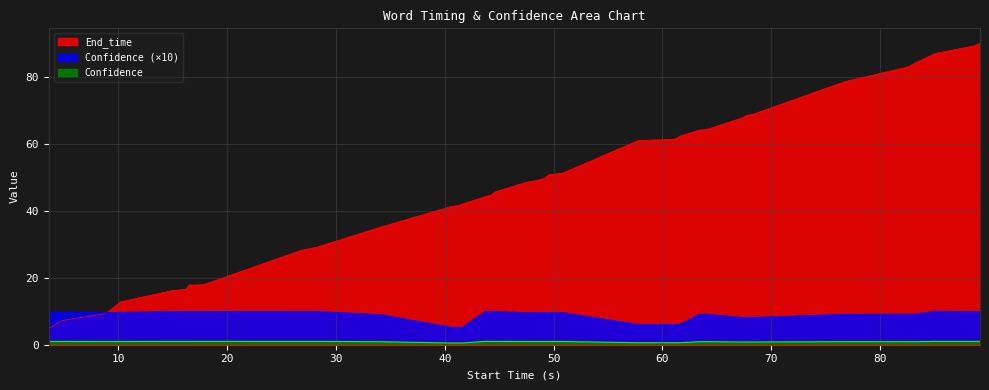

What is the highest value of the End_time series?

90.0